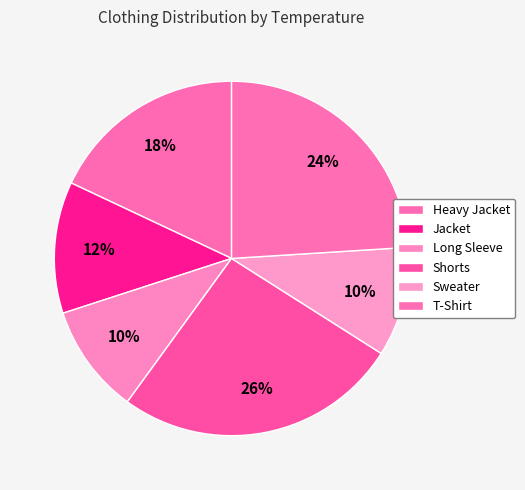

What percentage is the T-Shirt slice, to the nearest percent?

24%